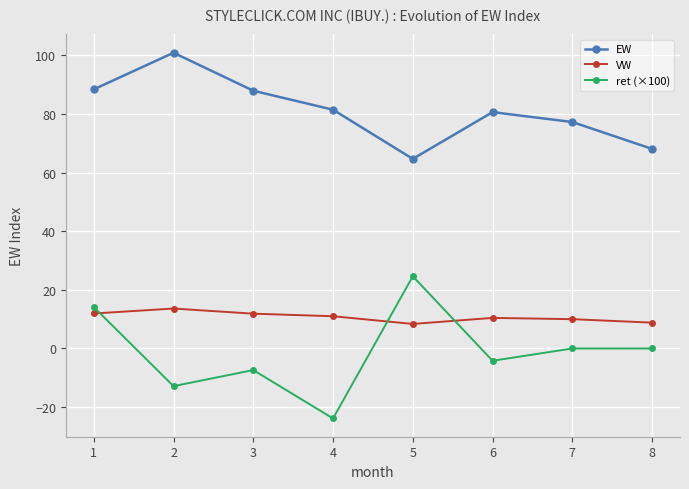

What is the value of the EW point at the 6th from the left?

80.6